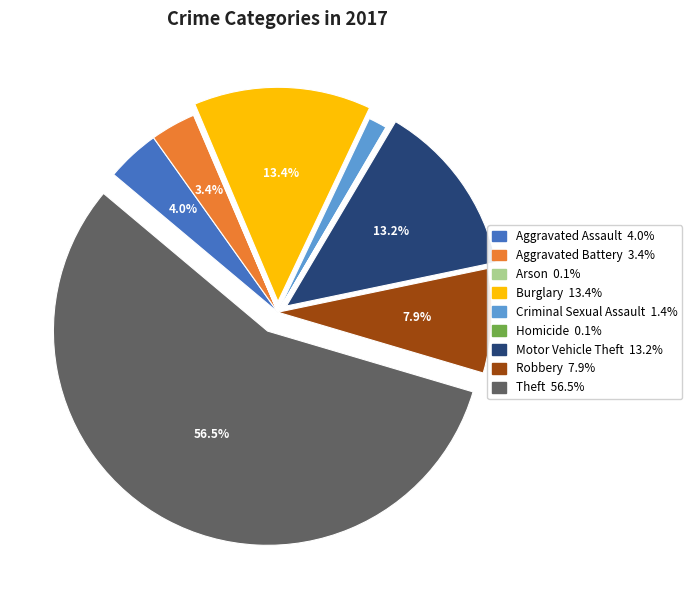

Which category accounts for the majority?

Theft